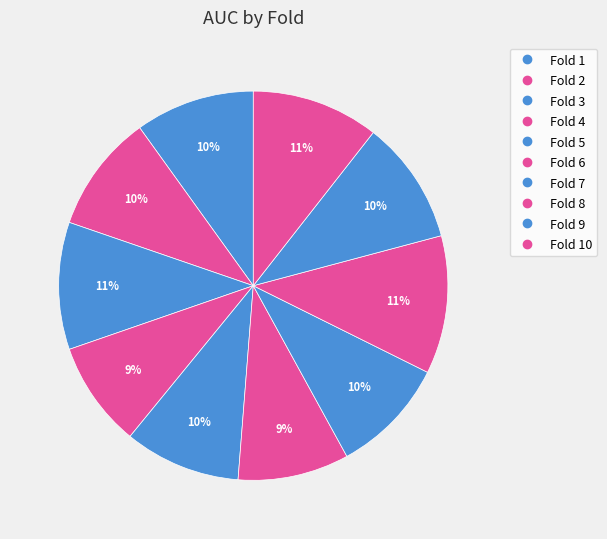

How many slices are in this pie chart?

10